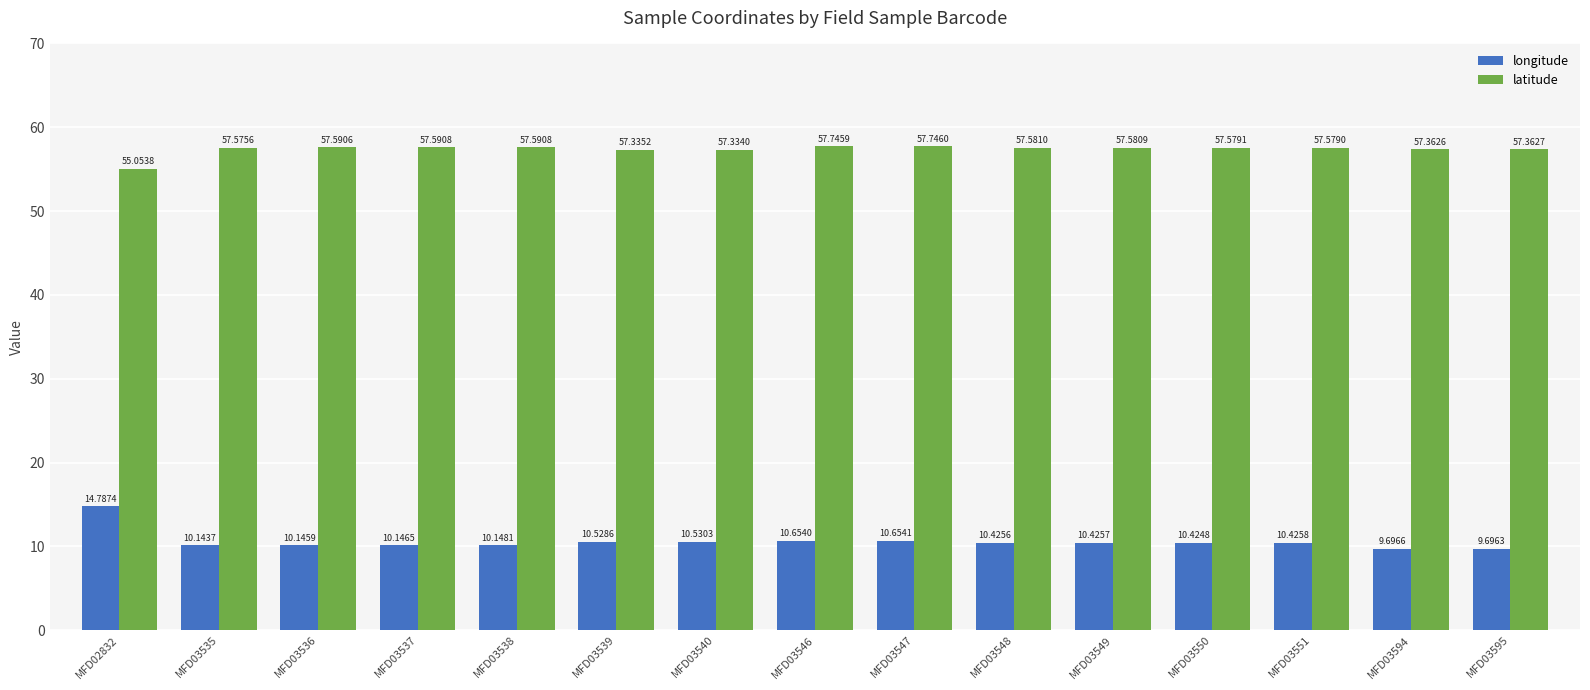

The latitude series shows 57.7 at MFD03546. True or false?

True